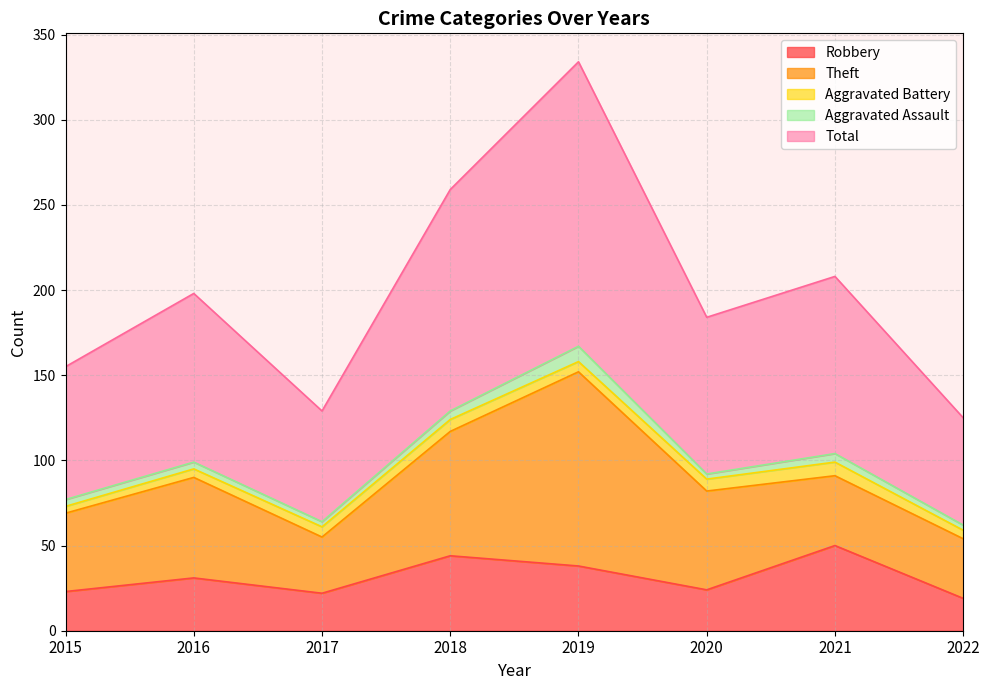

Which series has the largest total across all categories?

Total